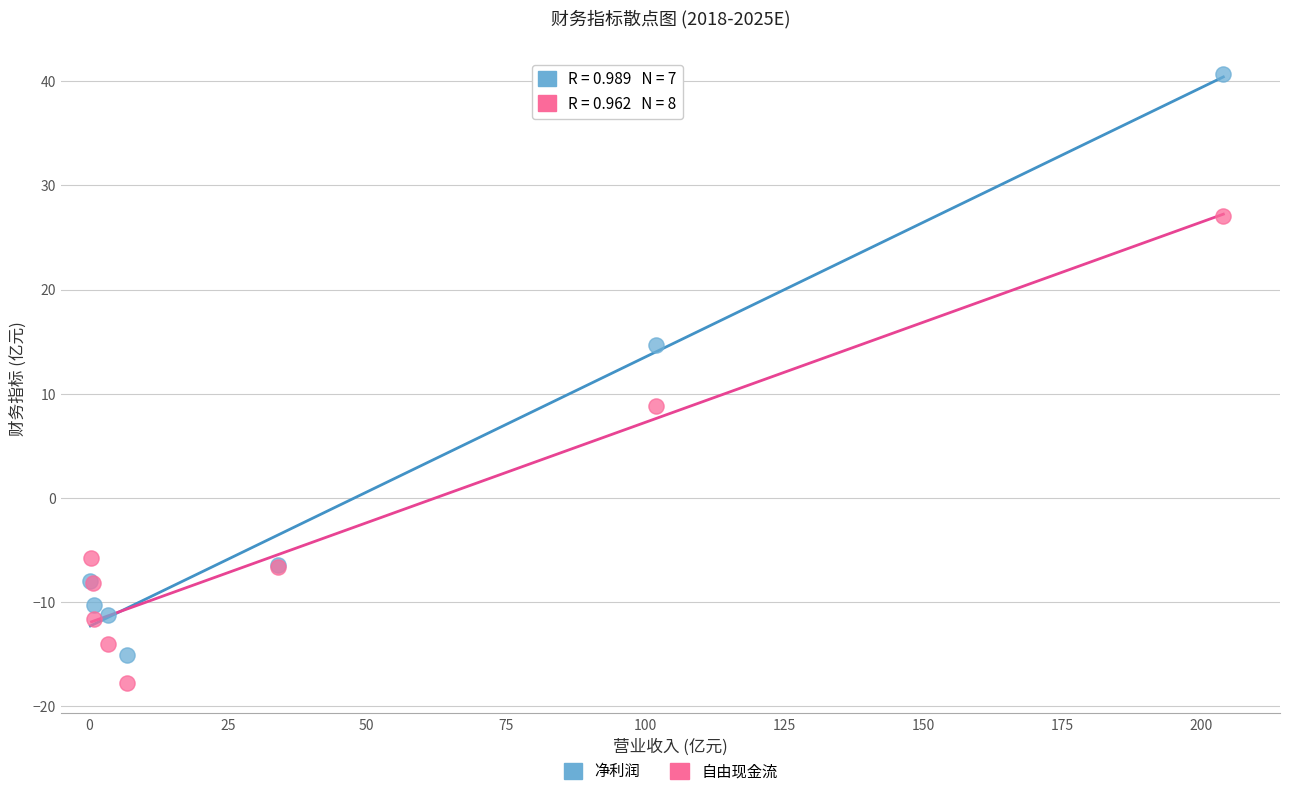

Which series reaches the maximum Y coordinate?

净利润